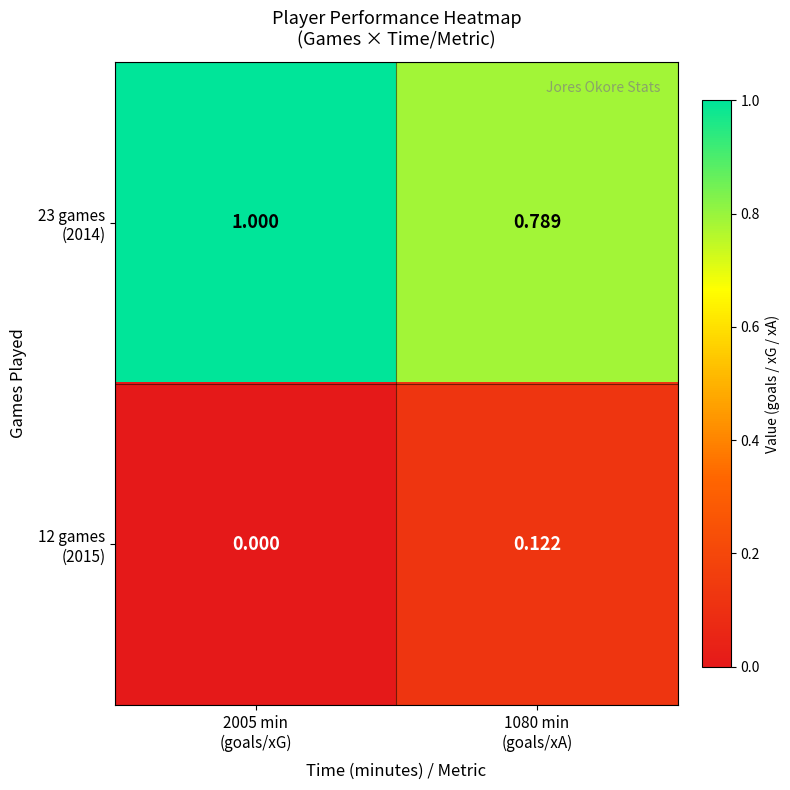

How many categories are shown in the chart?

2